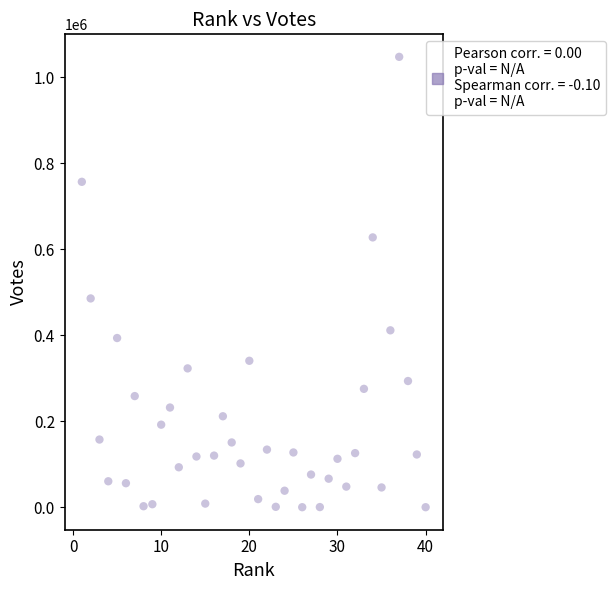

What is the range of Y values (max minus min)?

1047525